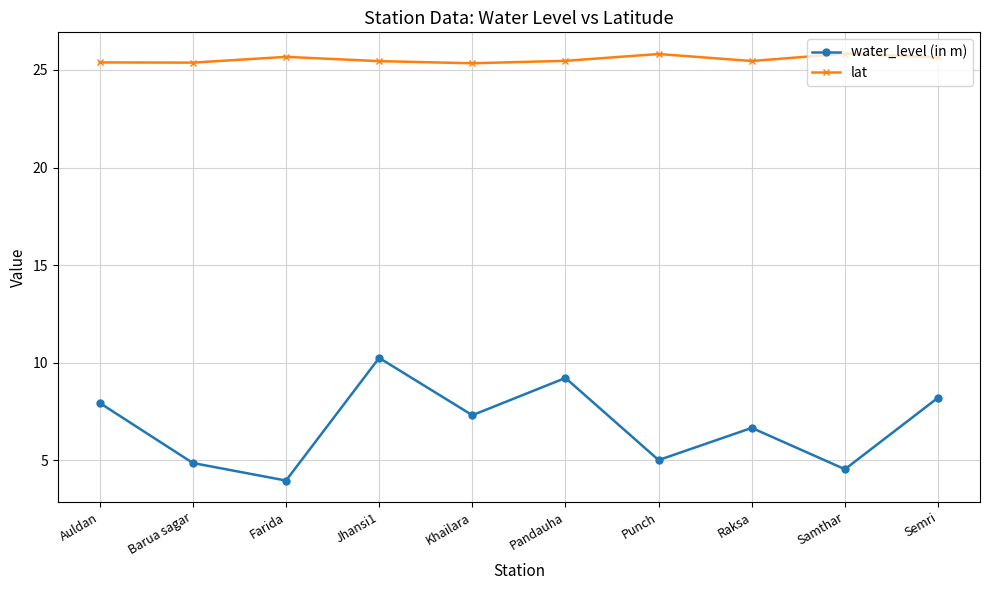

Rank the series at Khailara from lowest to highest value.

water_level (in m), lat